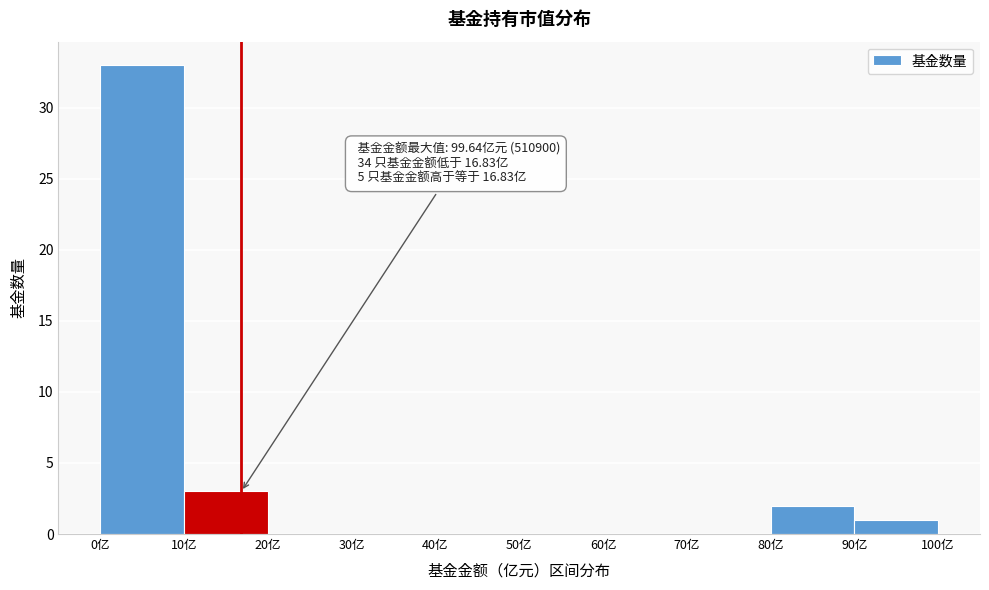

Which range on the x-axis has the tallest bar?

0 to 10